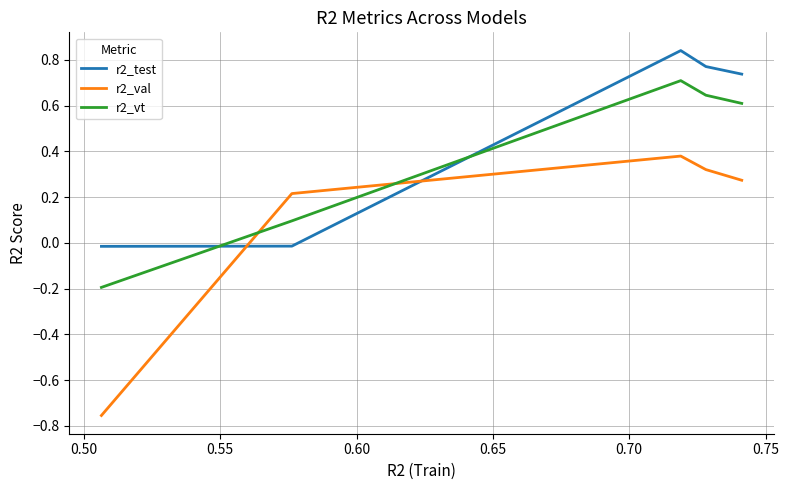

Does the chart display data point markers on the line(s)?

No